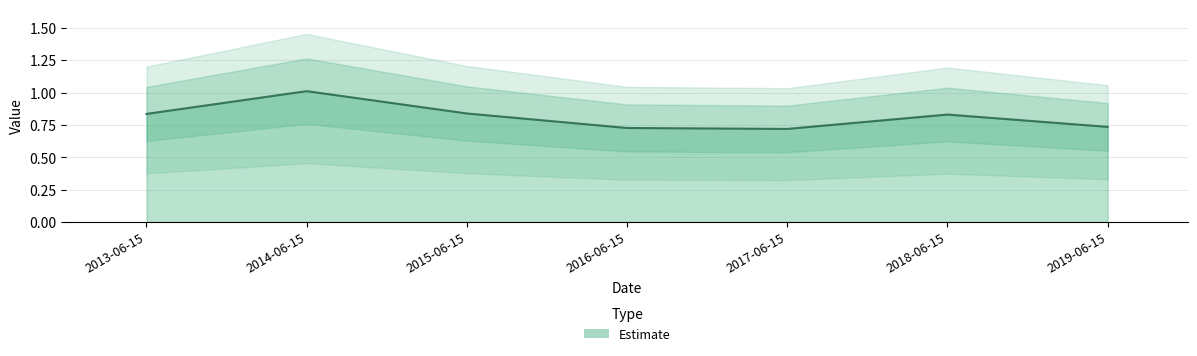

Reading left to right, transcribe all the data shown in this chart.

0.8	1.0	0.8	0.7	0.7	0.8	0.7